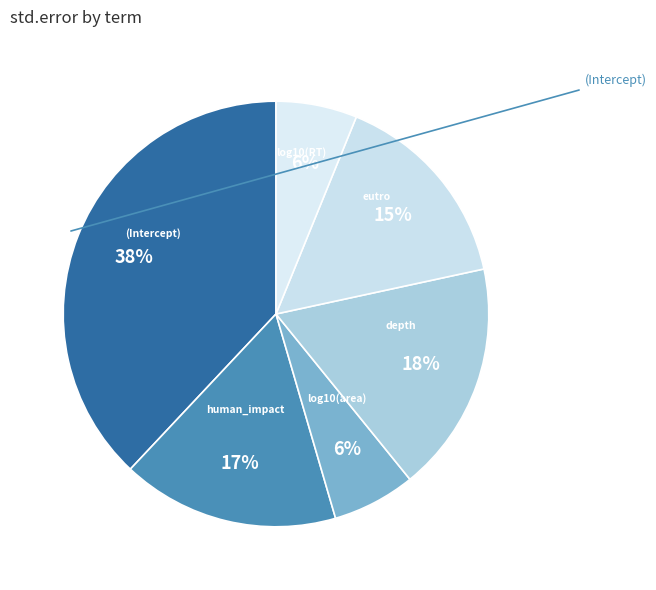

To the nearest percent, what is the difference between the largest and smallest slice percentages?

32%